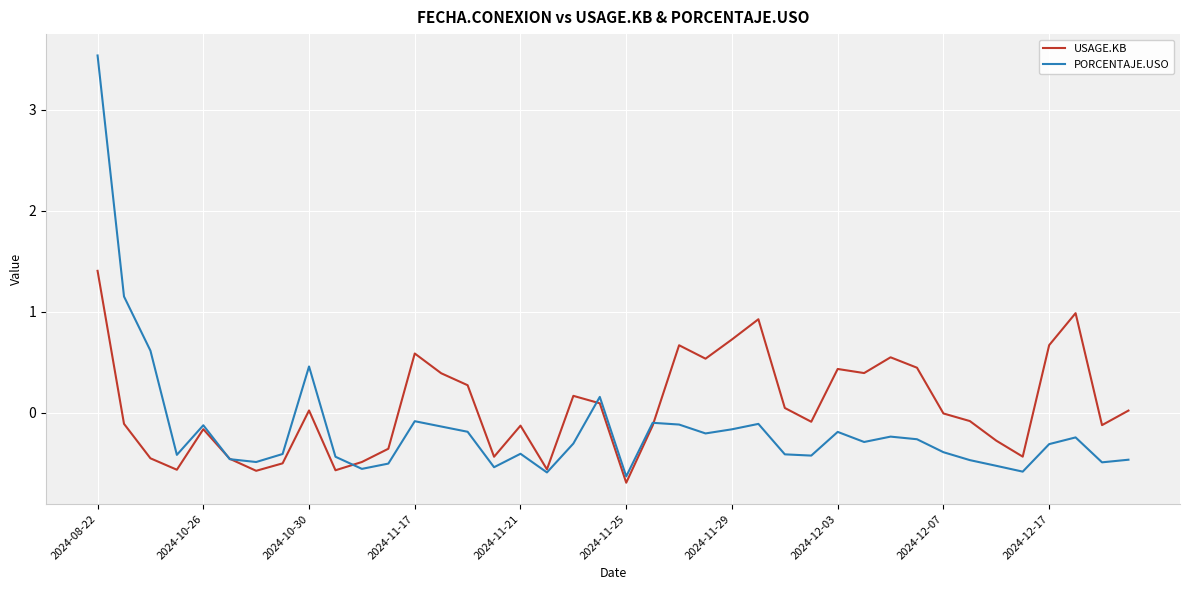

What is the greatest value displayed?

3.5